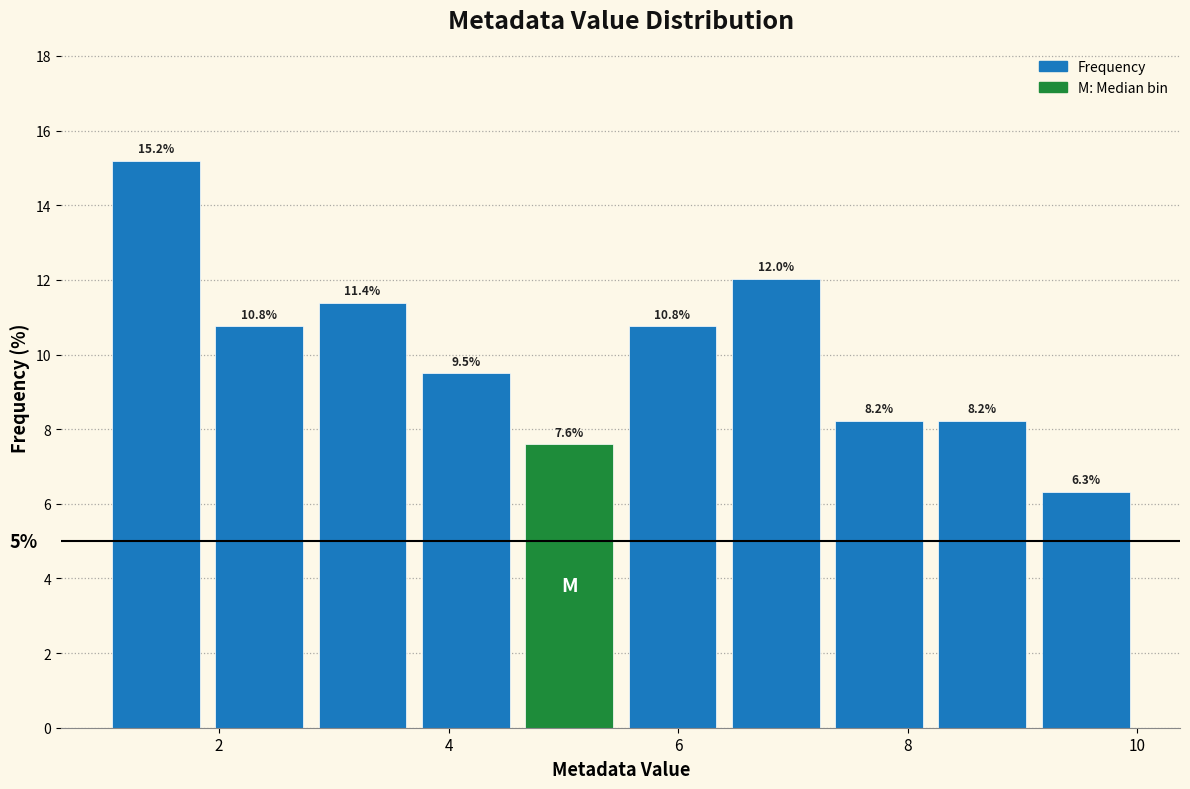

Reading left to right, list every bar in this chart as the range it spans on the x-axis followed by its height. The bar edges are not printed on the chart, so give them approximately, as read against the axis.

1.0 to 1.9: 15.2
1.9 to 2.8: 10.8
2.8 to 3.7: 11.4
3.7 to 4.6: 9.5
4.6 to 5.5: 7.6
5.5 to 6.4: 10.8
6.4 to 7.3: 12.0
7.3 to 8.2: 8.2
8.2 to 9.1: 8.2
9.1 to 10.0: 6.3